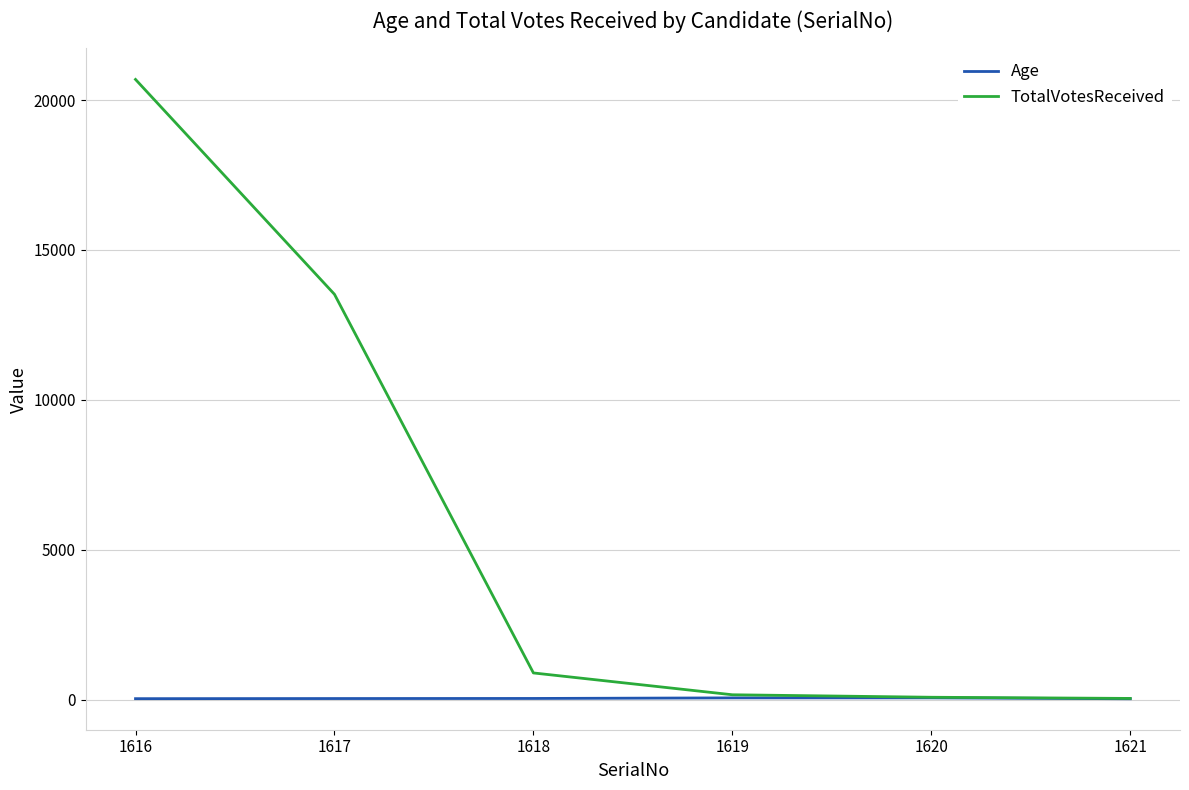

Which category has the highest value across all series?

1616